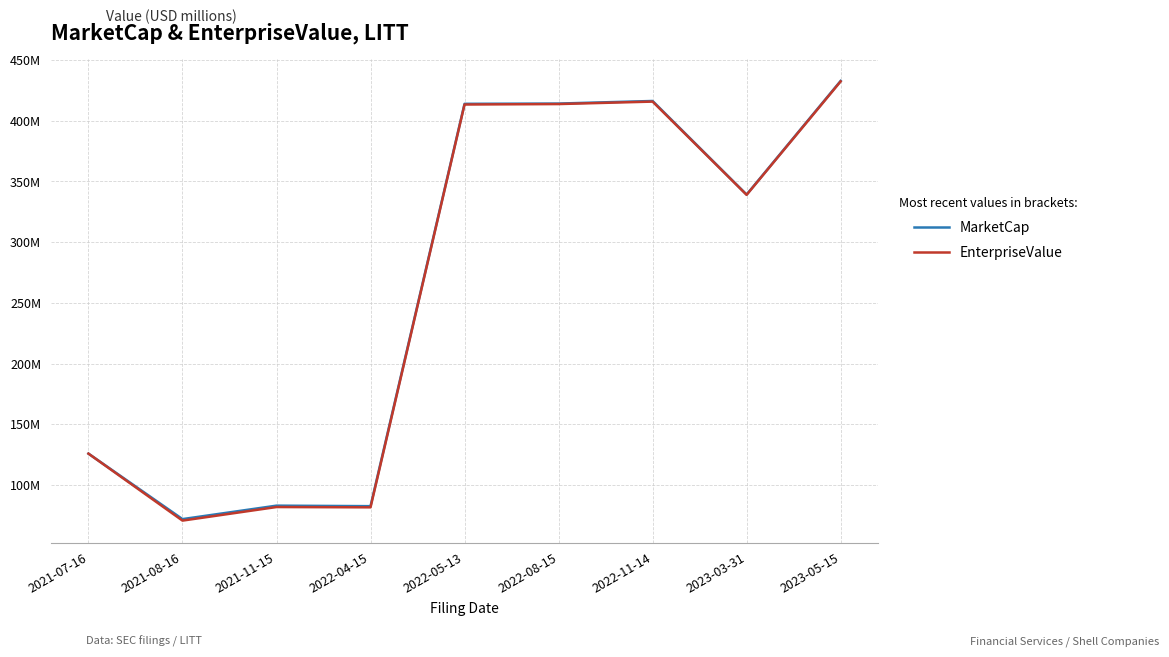

Does the chart have visible grid lines?

Yes